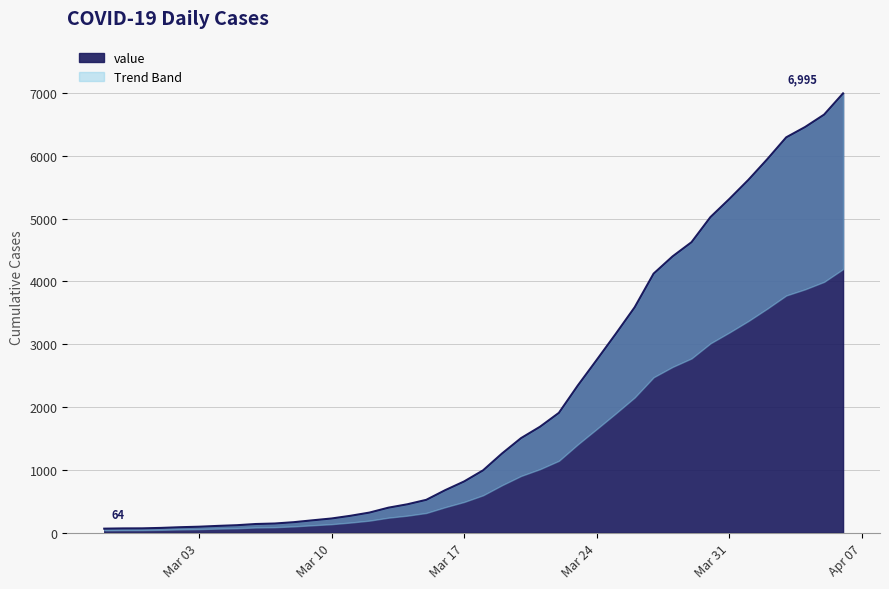

Reading left to right, what are all the values shown in this chart?

64	68	69	76	87	95	108	119	138	146	167	197	226	269	320	398	452	523	677	816	993	1261	1505	1686	1908	2344	2752	3165	3589	4125	4399	4625	5025	5314	5617	5947	6295	6460	6657	6995